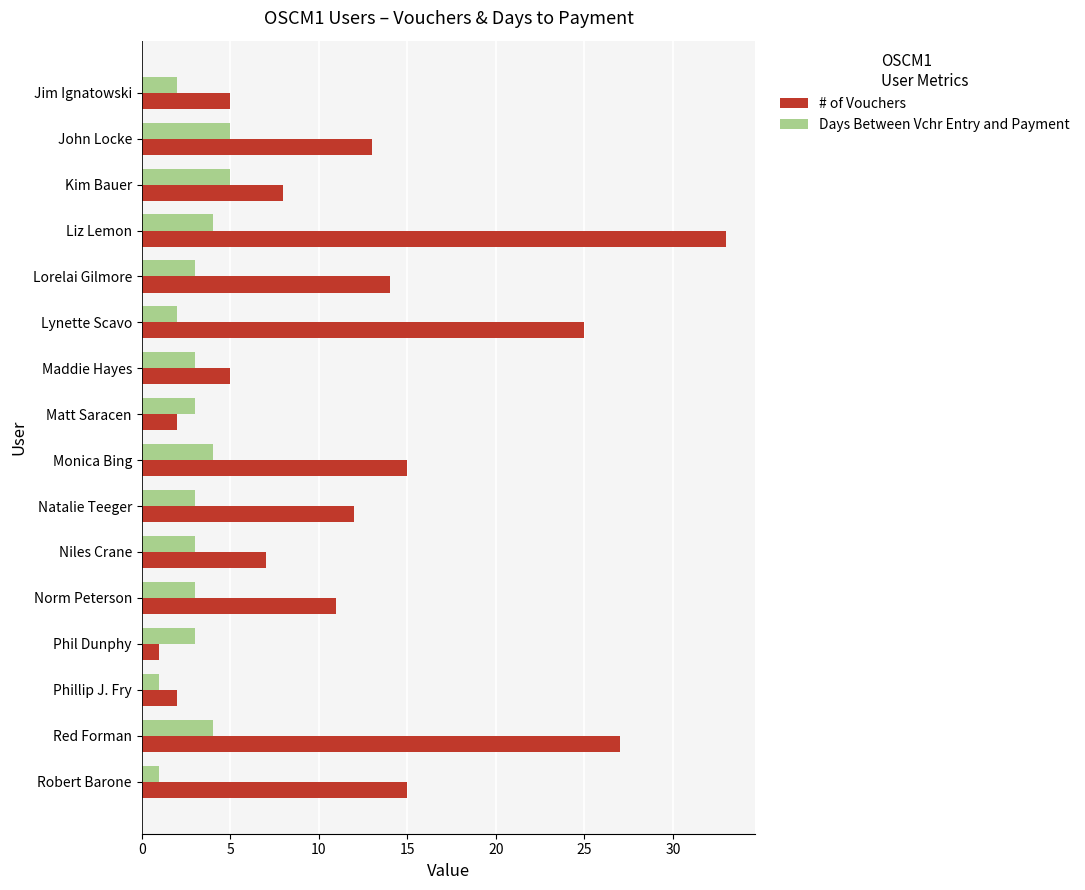

Rank the series by their maximum value, from highest to lowest.

# of Vouchers, Days Between Vchr Entry and Payment